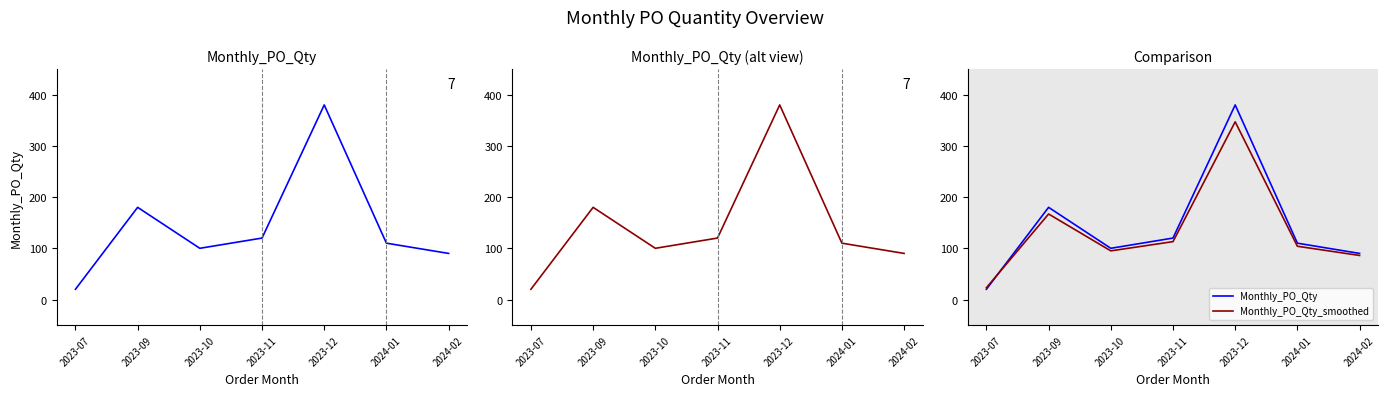

Which has a higher value, 2024-02 or 2023-11?

2023-11